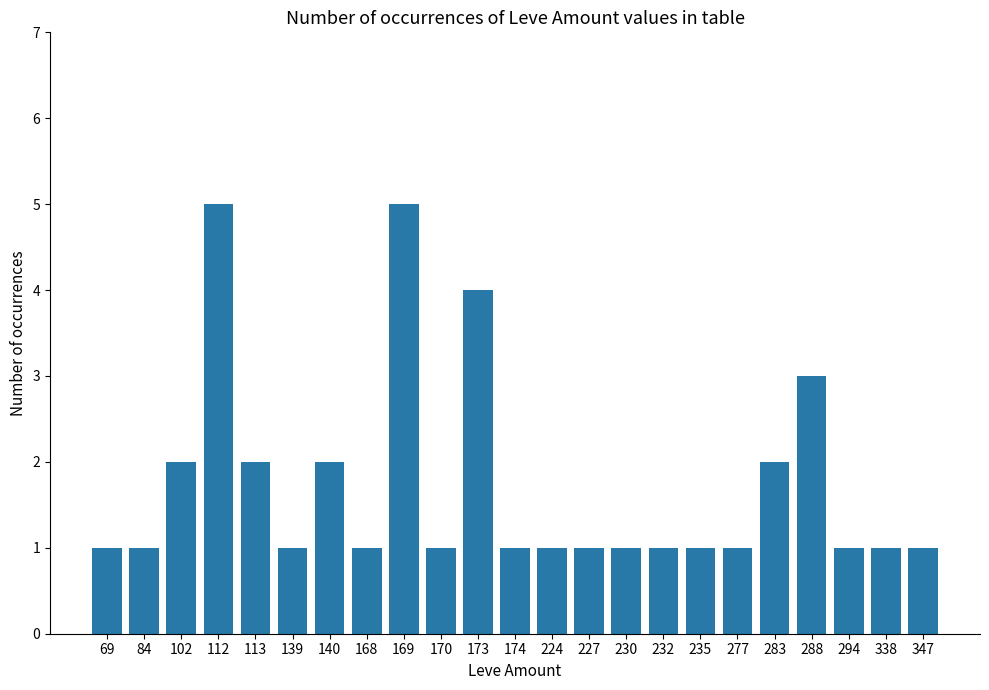

The chart shows a value of 1 at 347. True or false?

True